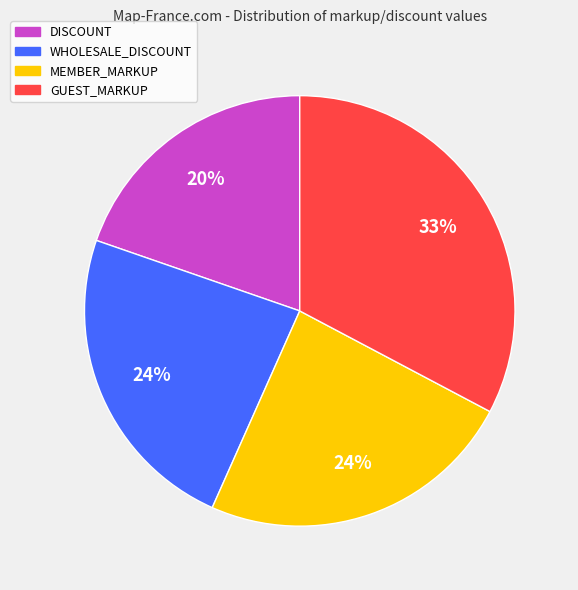

Which category has the smallest portion of the pie?

DISCOUNT